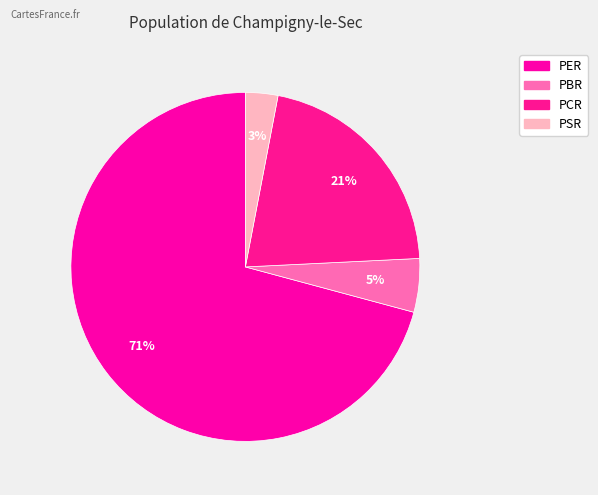

Is it true that PER is 85% of the pie?

False